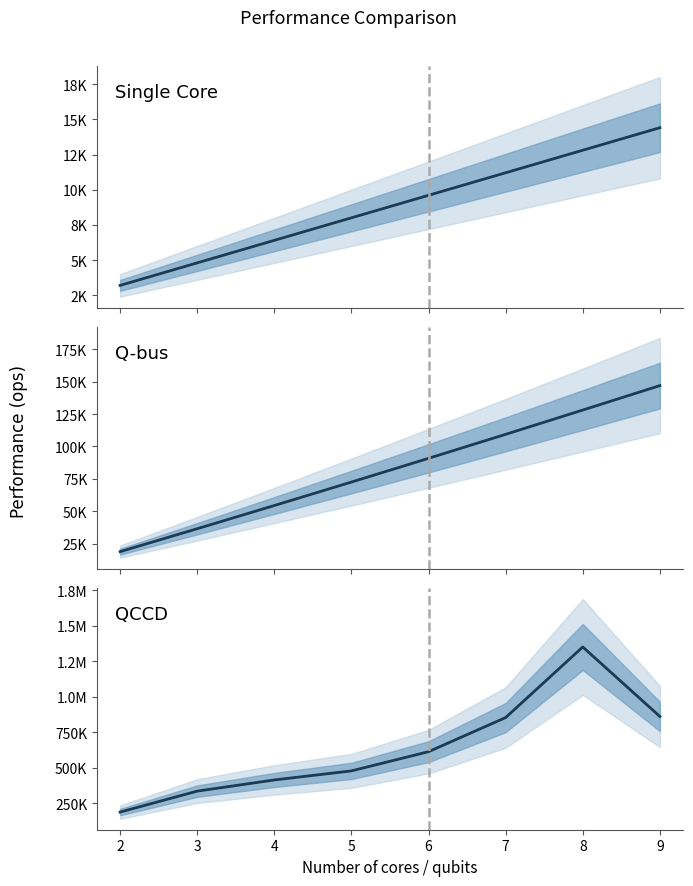

Which series has the largest total across all categories?

QCCD